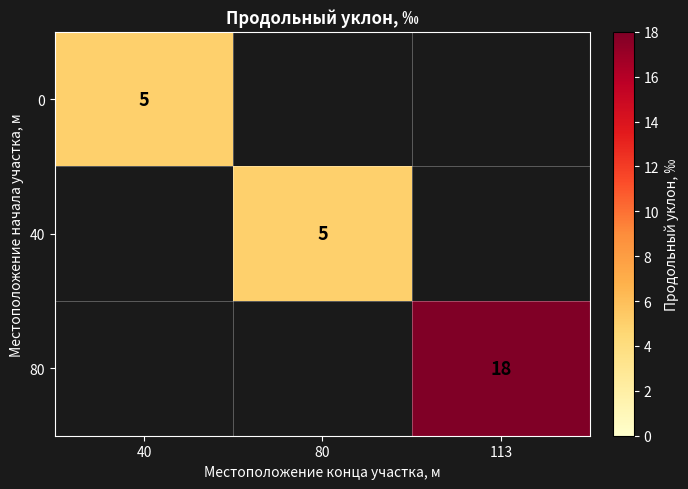

True or false: 0 has a value of 7 at 40.

False